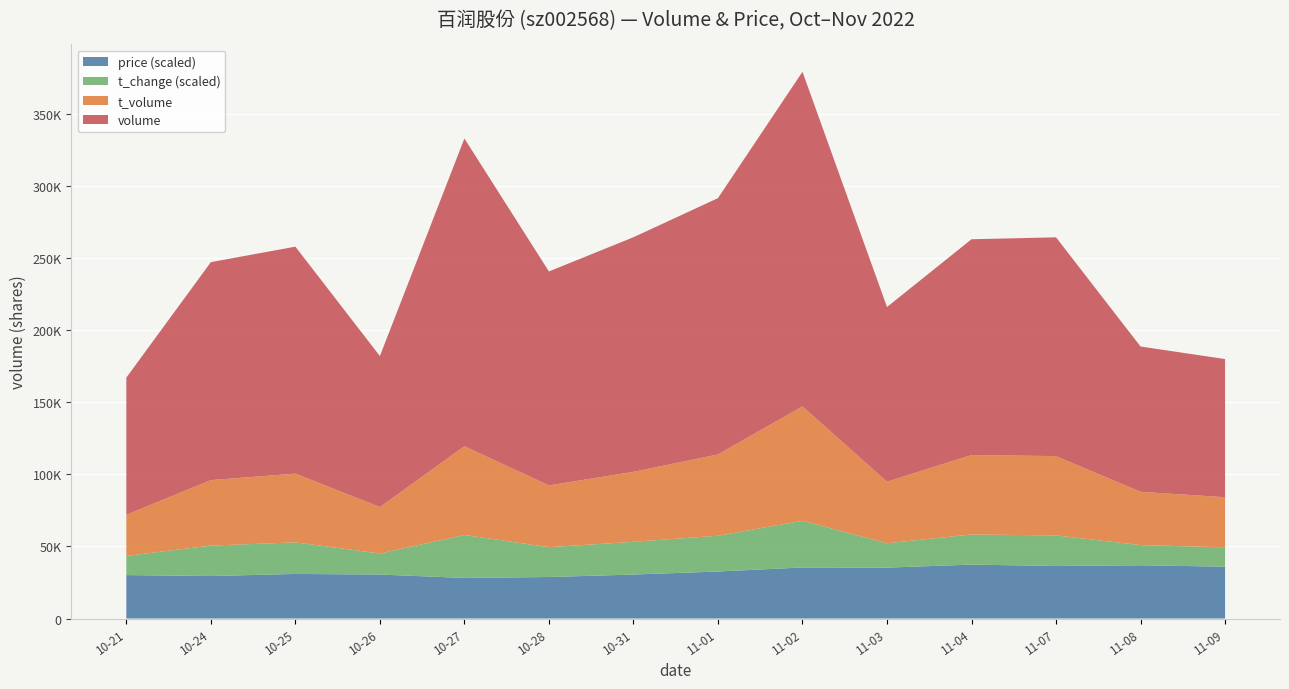

Reading left to right, extract all data points from this chart.

volume: 95111.0	151169.0	157417.0	104717.0	213477.0	148393.0	162713.0	177774.0	232066.0	121169.0	149666.0	151756.0	100773.0	95829.0
t_volume: 28532.0	45434.0	47688.0	32216.0	61523.0	42842.0	48540.0	56391.0	79339.0	42672.0	55113.0	54989.0	36958.0	34775.0
t_change: 1.3	2.1	2.2	1.5	3.0	2.1	2.3	2.5	3.2	1.7	2.1	2.1	1.4	1.3
price: 30.1	29.5	30.9	30.5	28.1	28.8	30.5	32.6	35.4	35.3	37.4	36.4	36.9	36.0